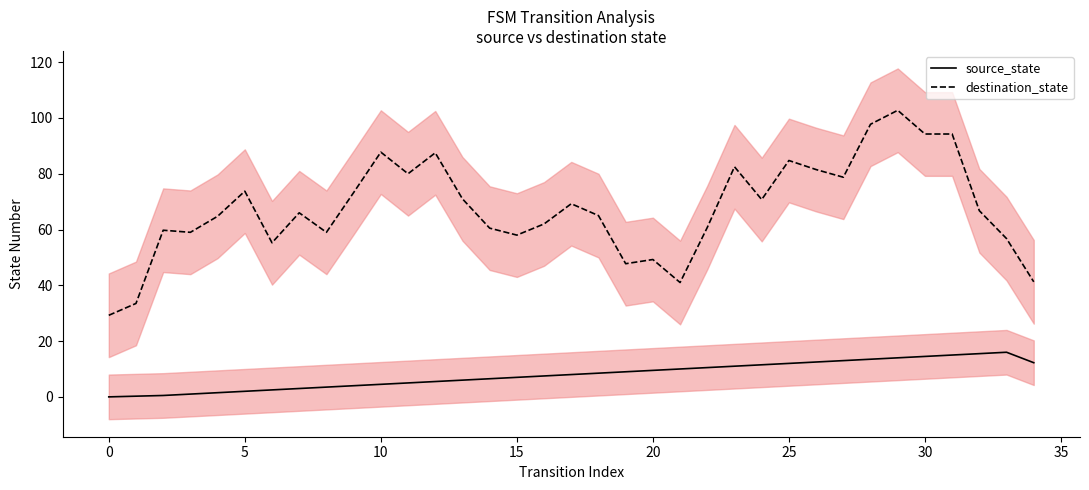

How many interior local valleys does the destination_state series have?

9